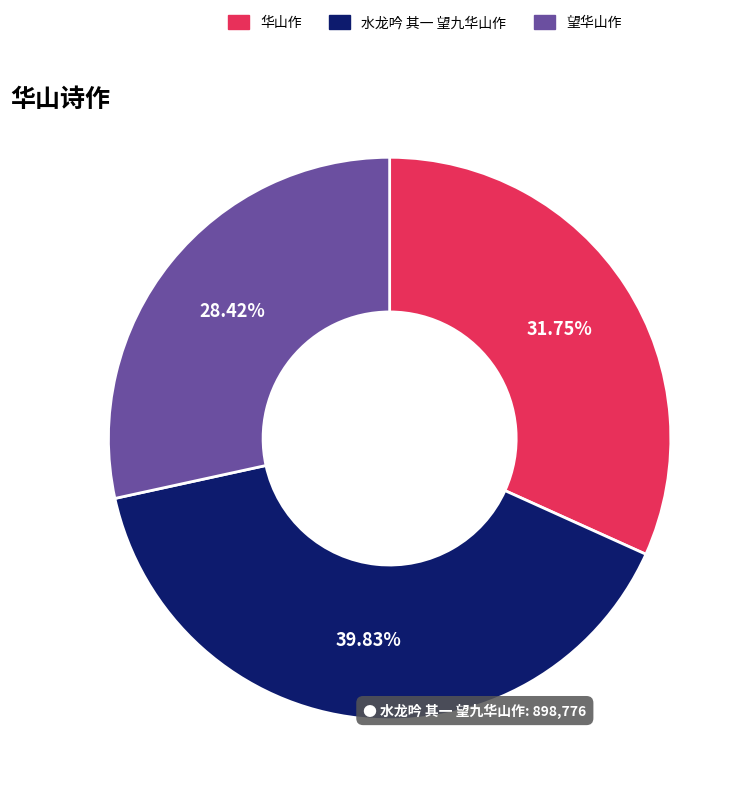

Which slice is the largest?

水龙吟 其一 望九华山作